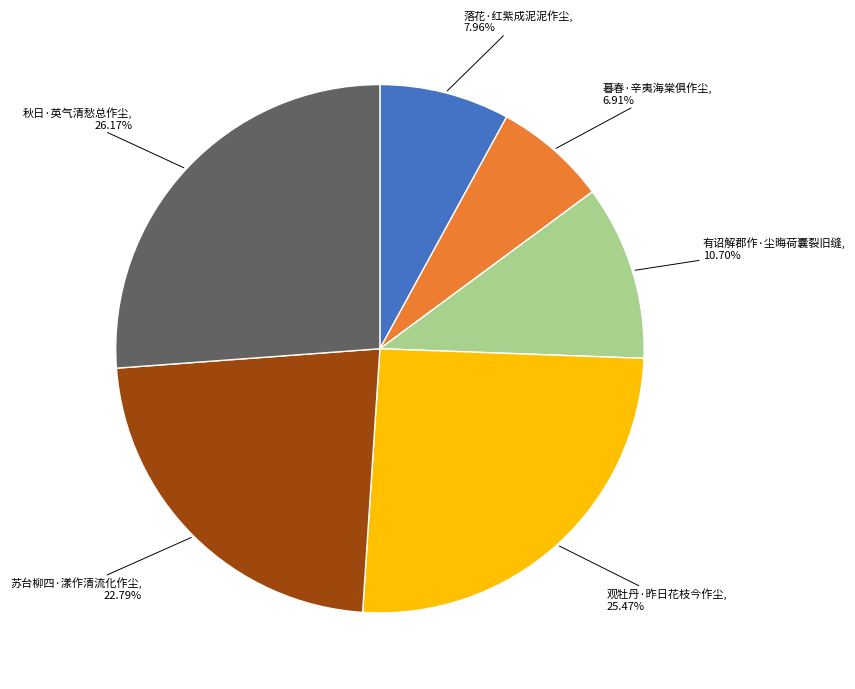

Does any single category account for the majority?

No